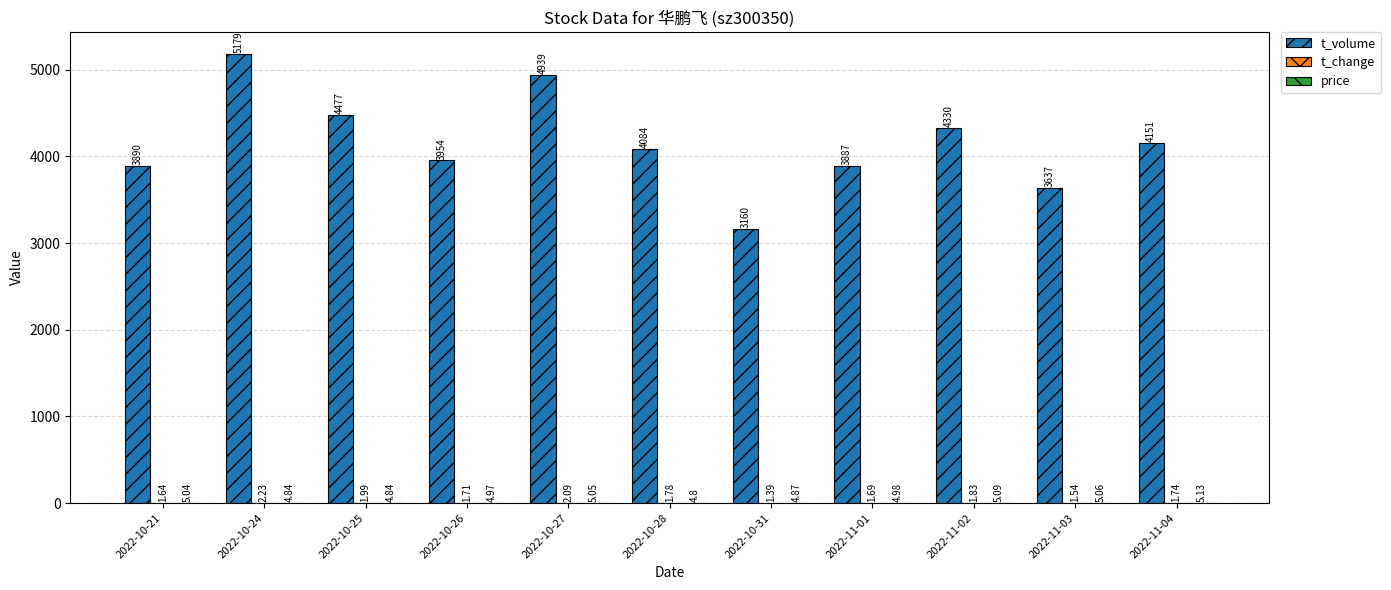

Which series changed the most between 2022-10-21 and 2022-10-27?

t_volume